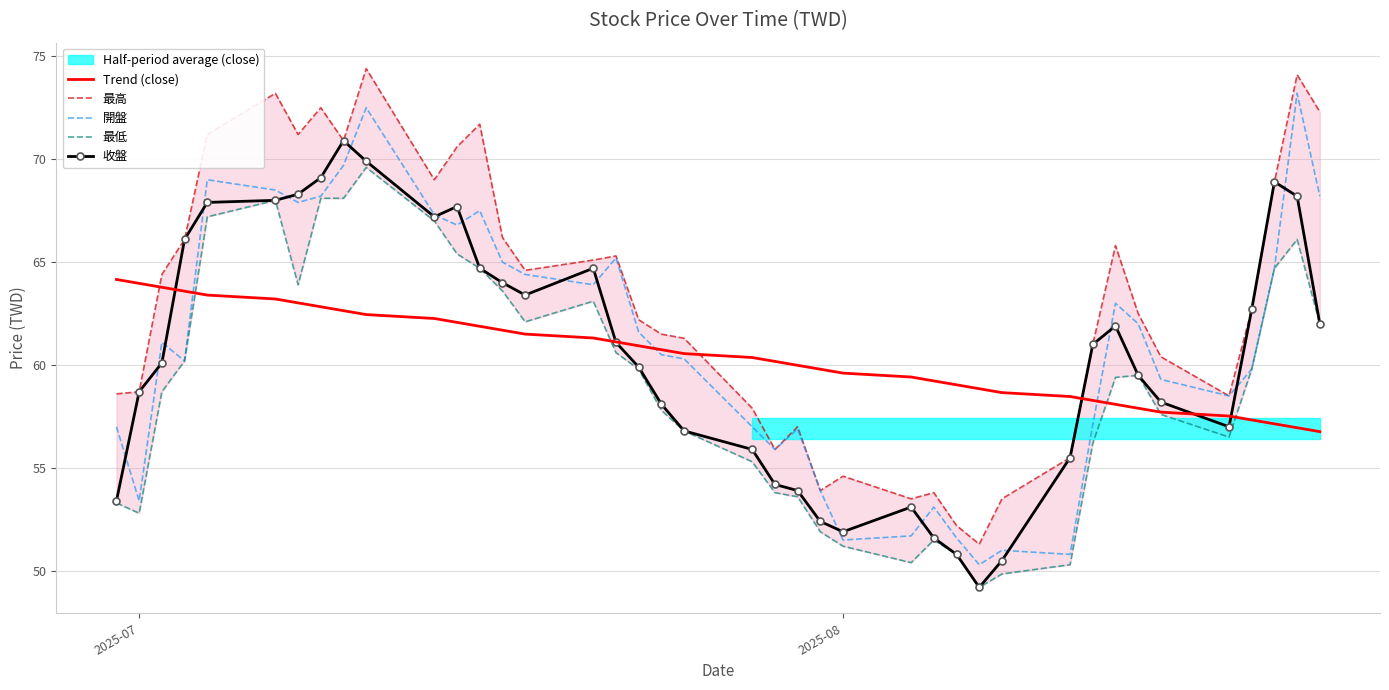

The 收盤 series shows 58.7 at 2025-07. True or false?

True